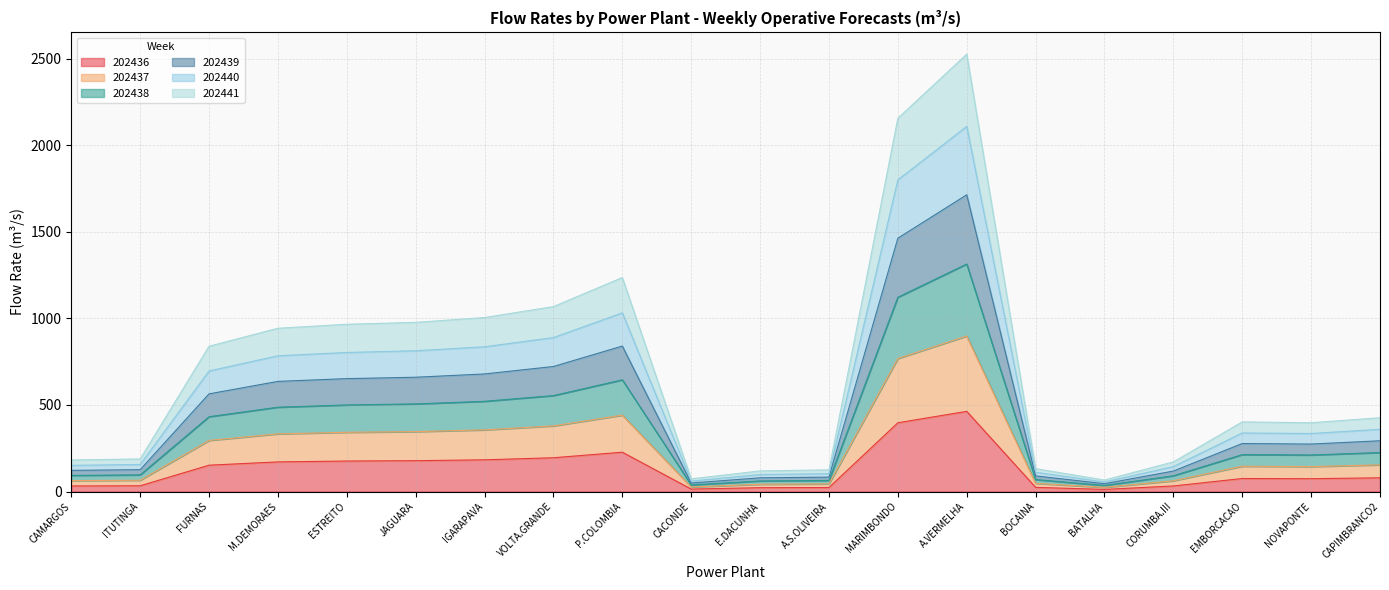

What is the value of the 202438 point at the 11th from the left?

79